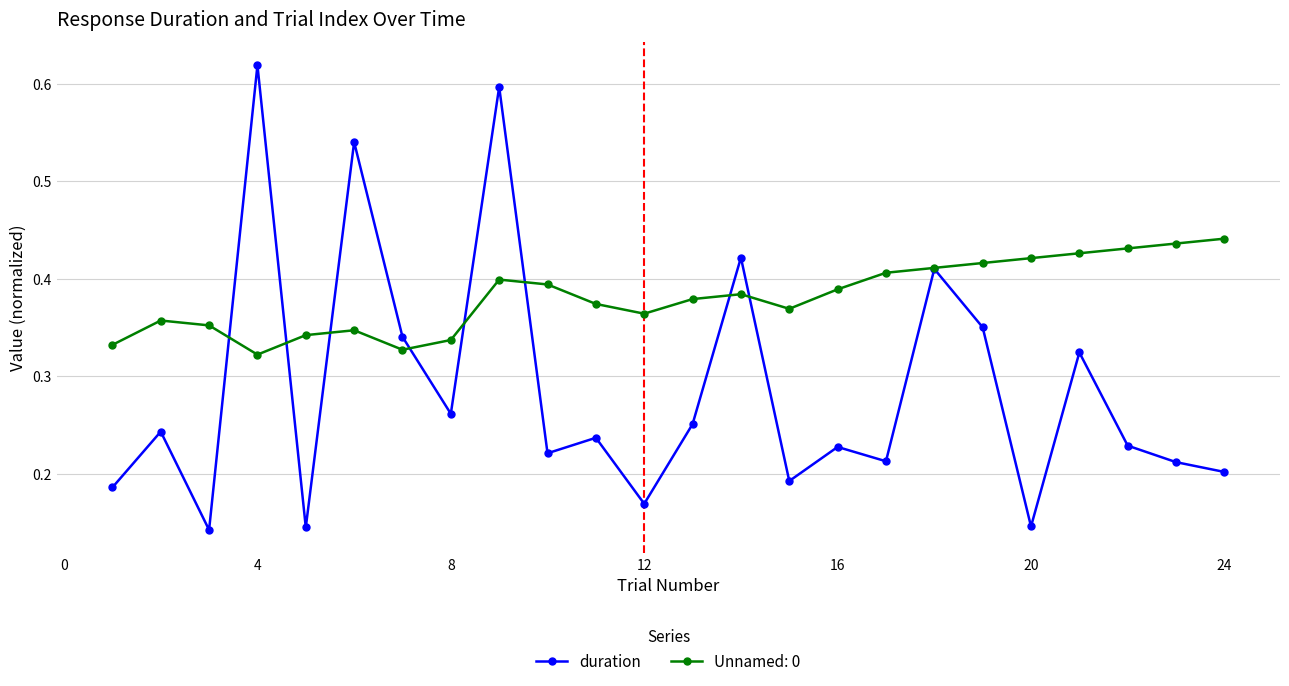

How many interior local peaks does the duration series have?

9